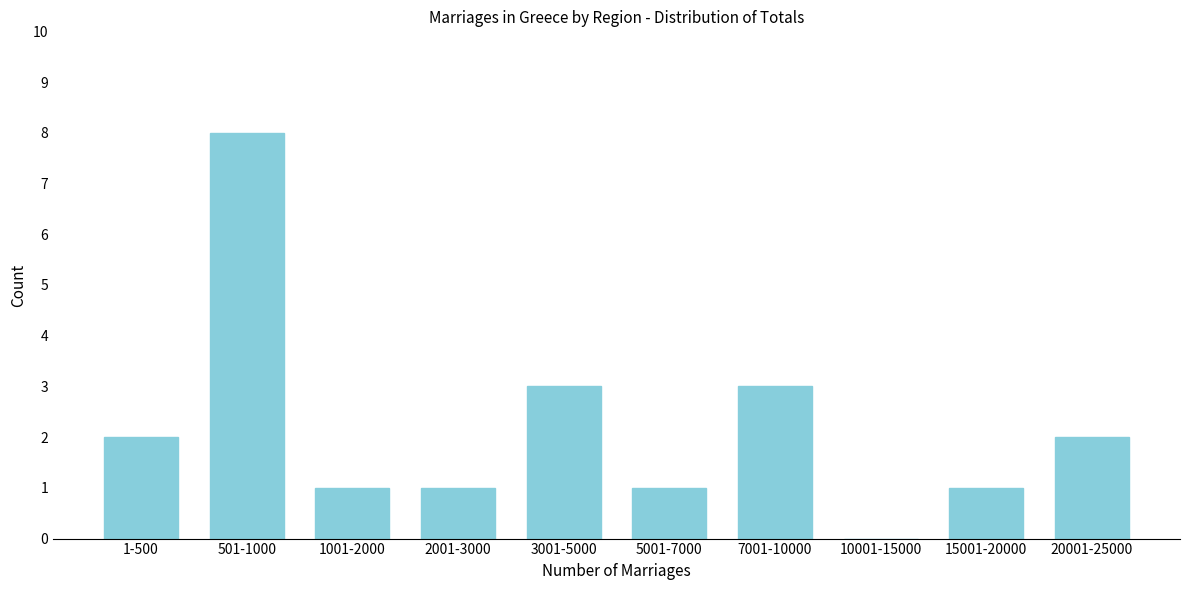

Reading left to right, list all the values displayed in this chart.

1-500=2	501-1000=8	1001-2000=1	2001-3000=1	3001-5000=3	5001-7000=1	7001-10000=3	10001-15000=0	15001-20000=1	20001-25000=2